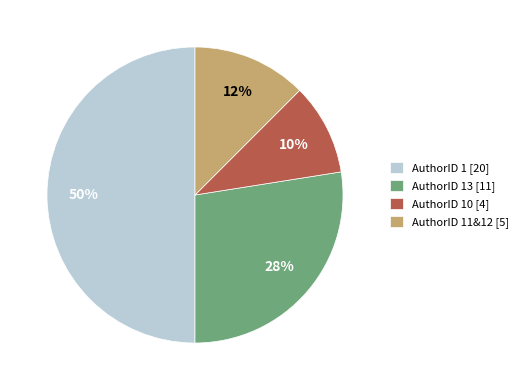

To the nearest percent, what is the combined percentage of AuthorID 1 [20] and AuthorID 11&12 [5]?

62%